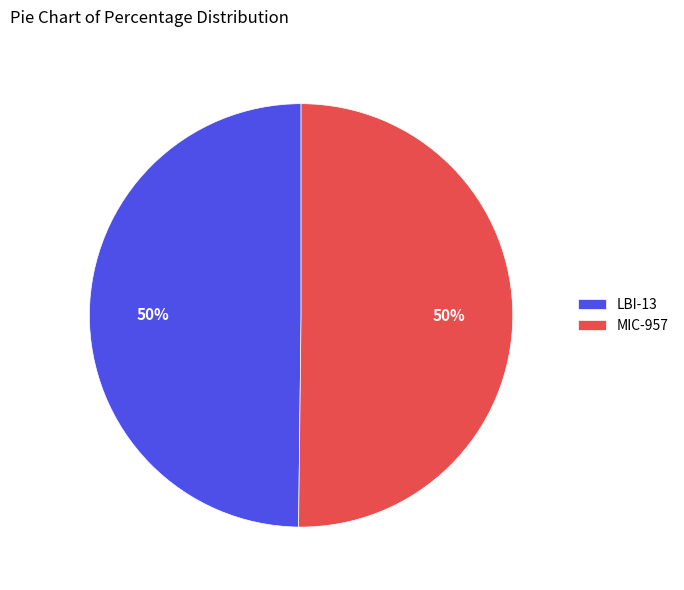

What percentage is the LBI-13 slice, to the nearest percent?

50%